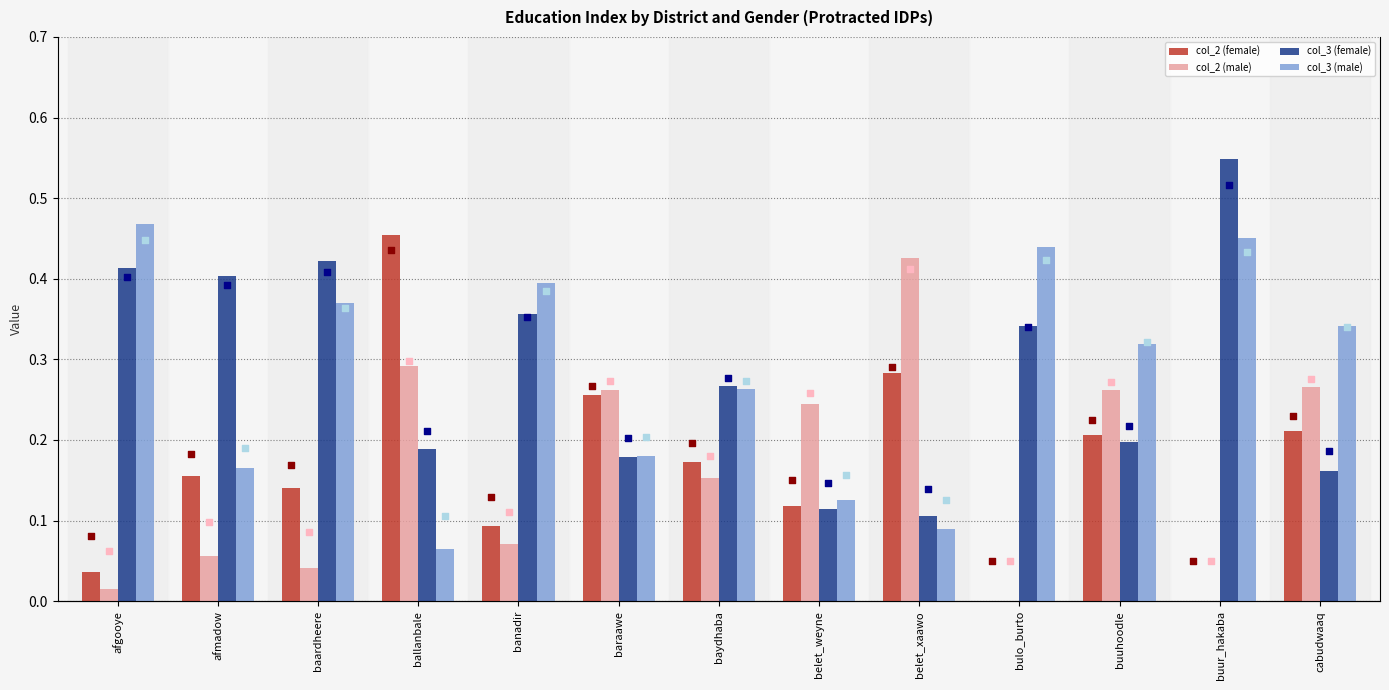

Is the value of col_2 (female) at belet_weyne greater than the value of col_2 (male) at baydhaba?

No